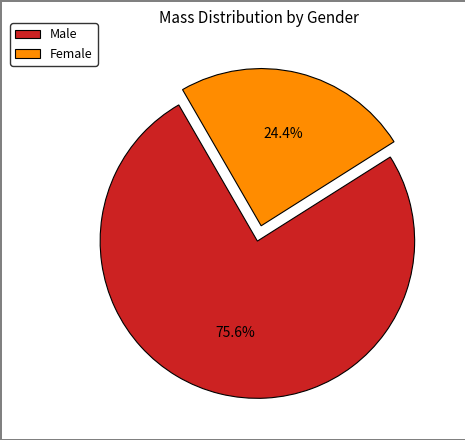

Which category has the biggest portion of the pie?

Male